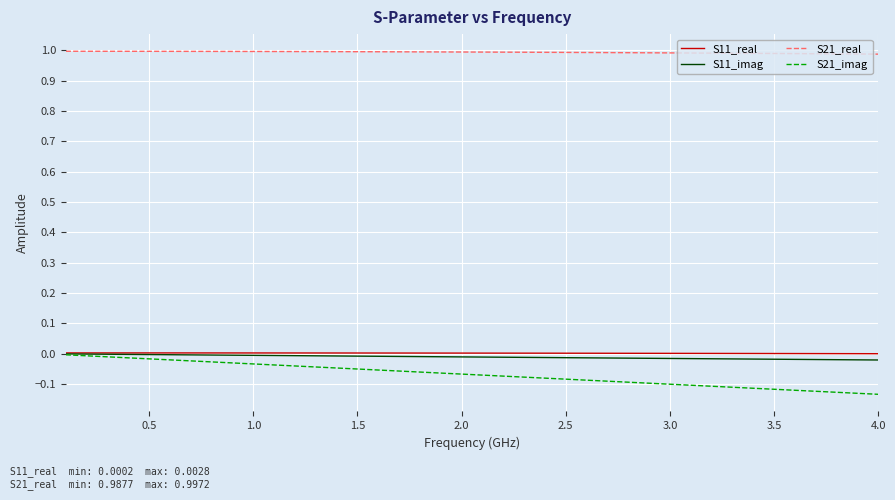

What is the lowest value of the S21_real series?

1.0